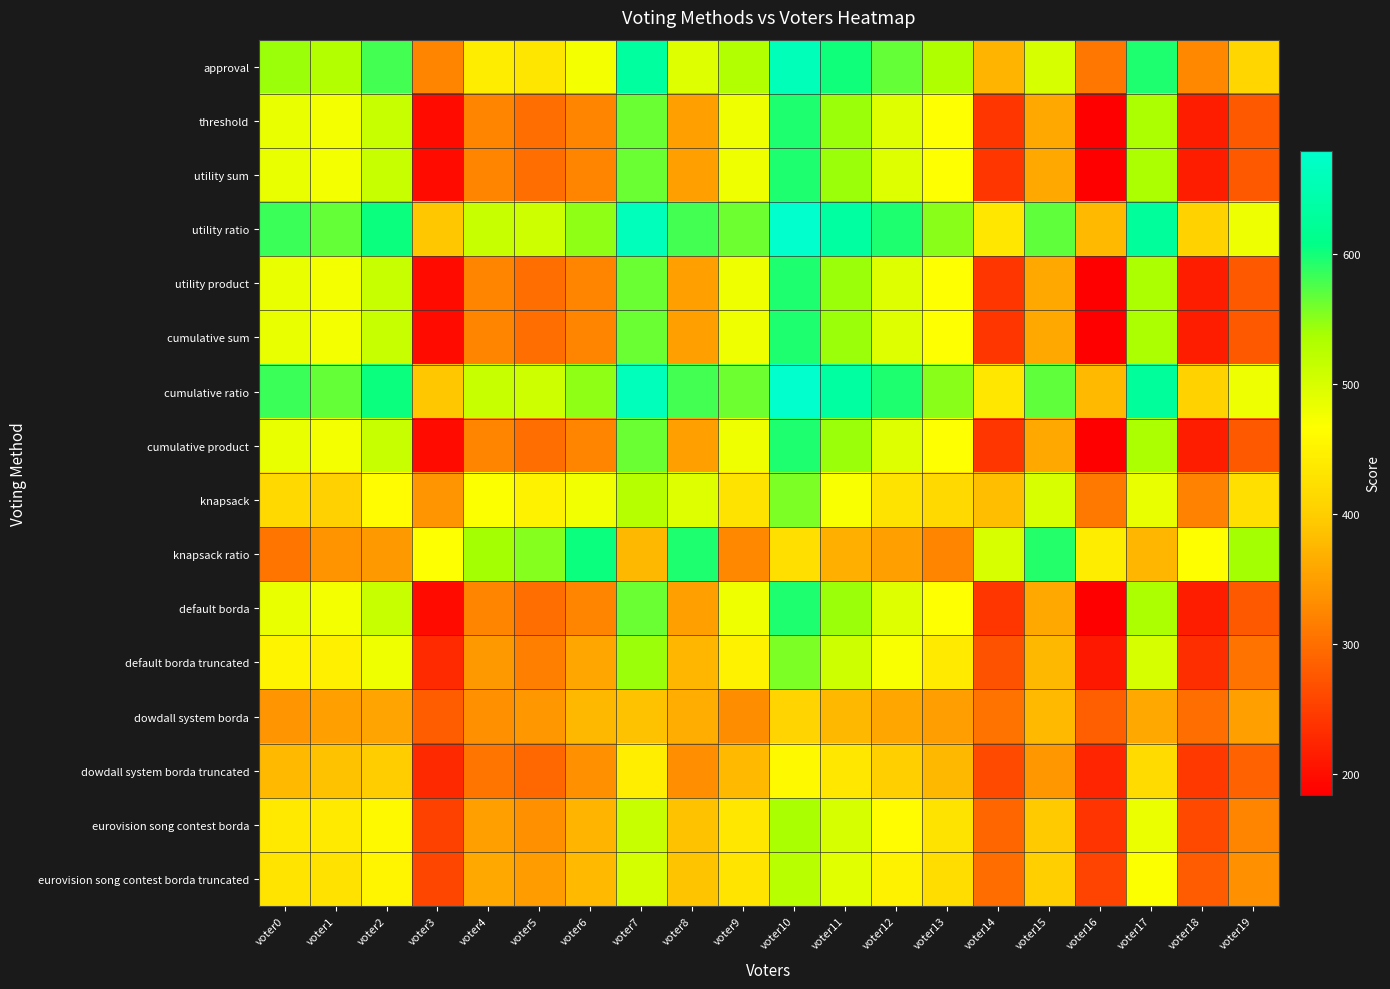

Which has a higher value, voter1 or voter7?

voter7